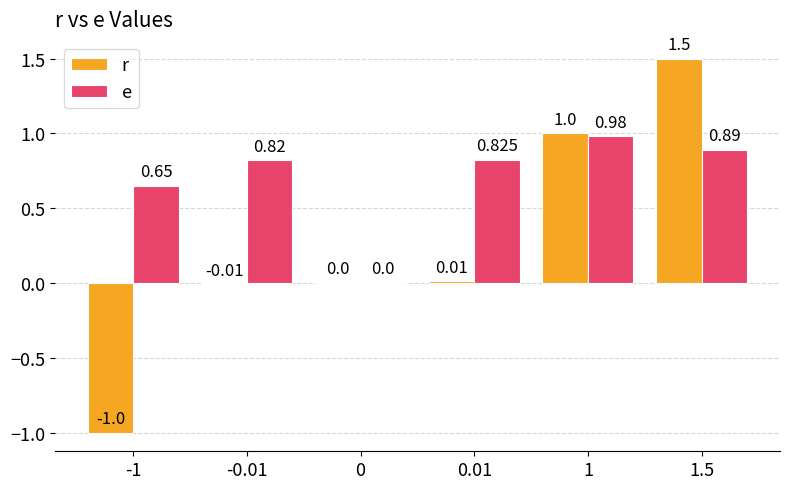

Are the bars grouped side by side (vs. stacked)?

Yes